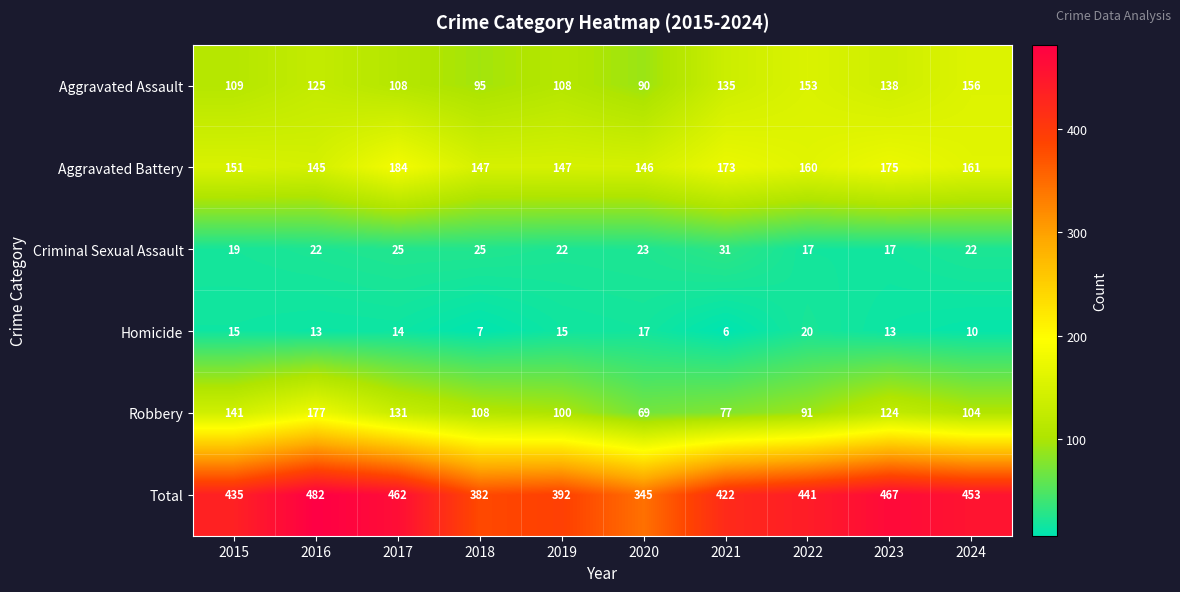

What is the maximum value shown in the chart?

482